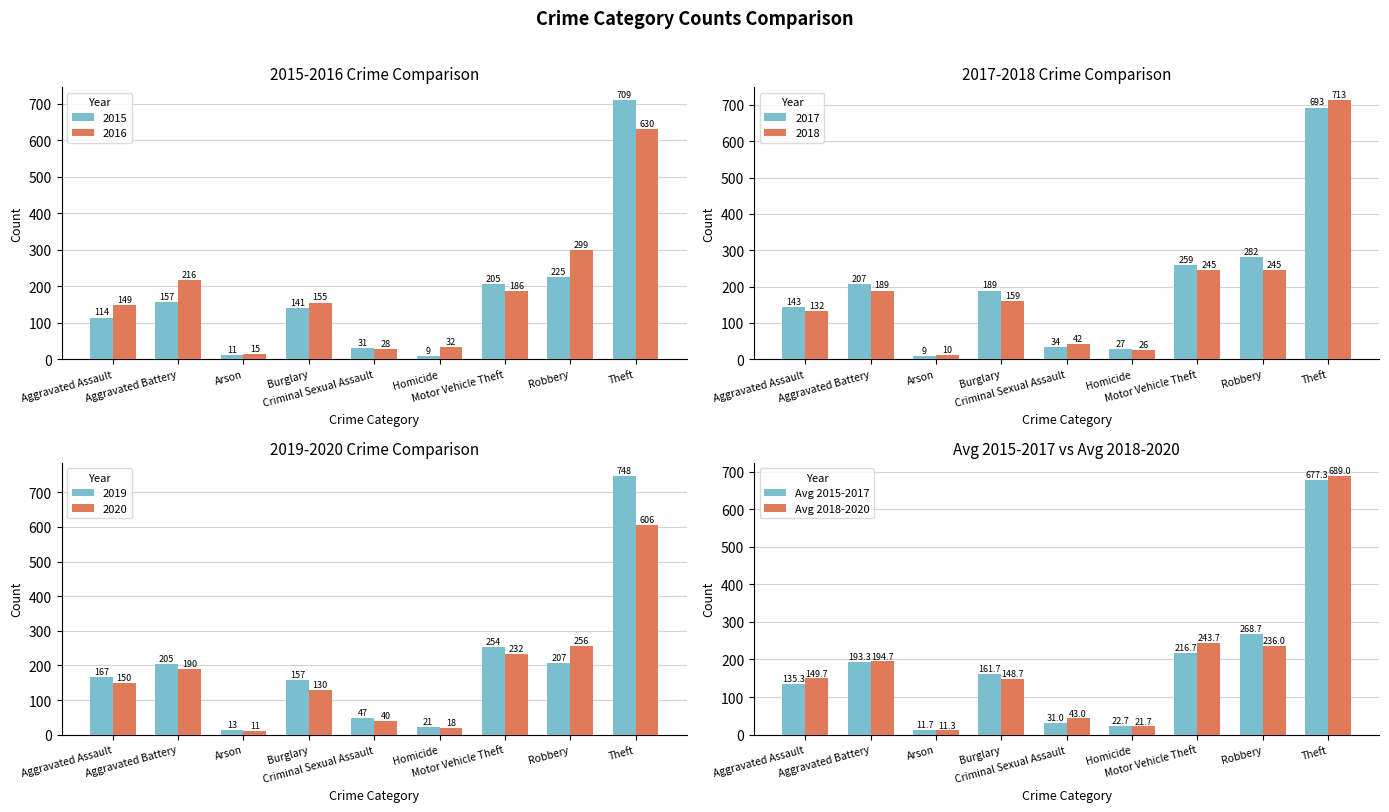

How many series are shown in this chart?

2